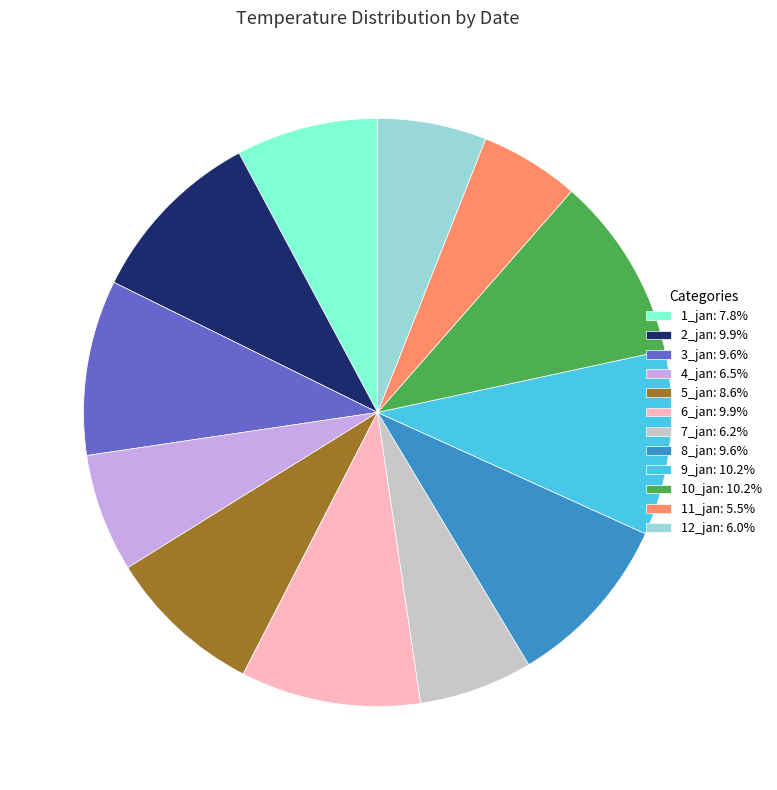

What is the ratio of the value at 11_jan: 5.5% to the value at 5_jan: 8.6%?

0.6